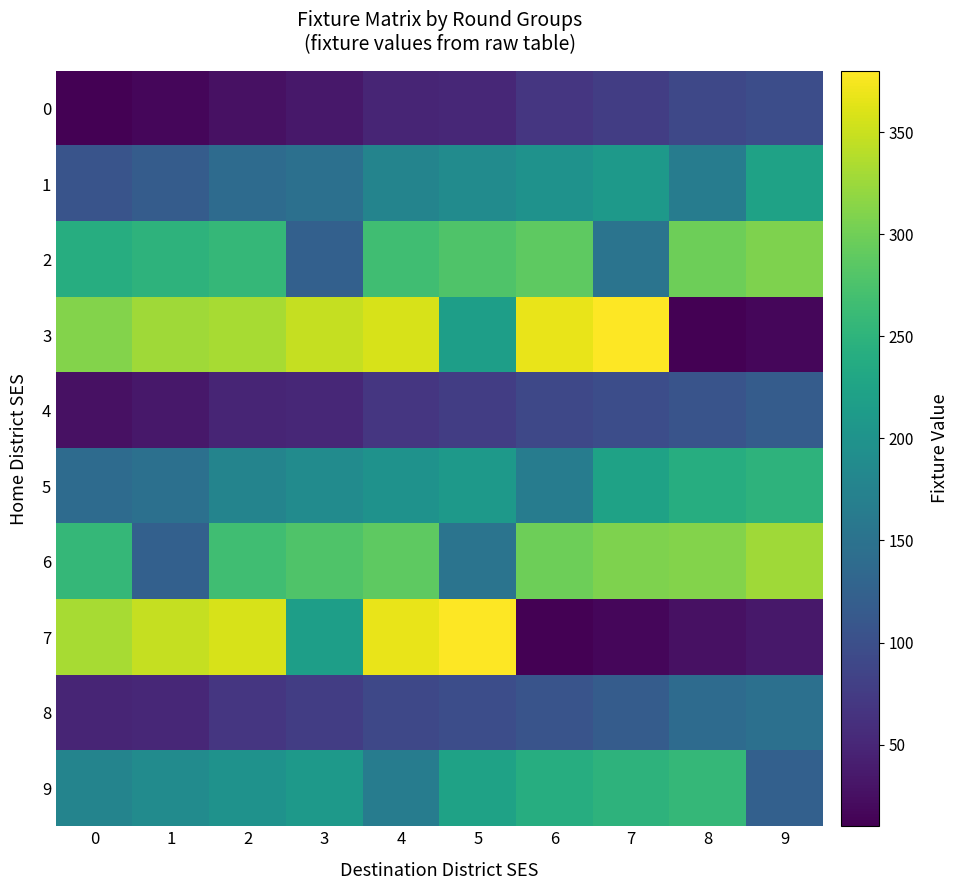

Which series has the widest spread of values?

3